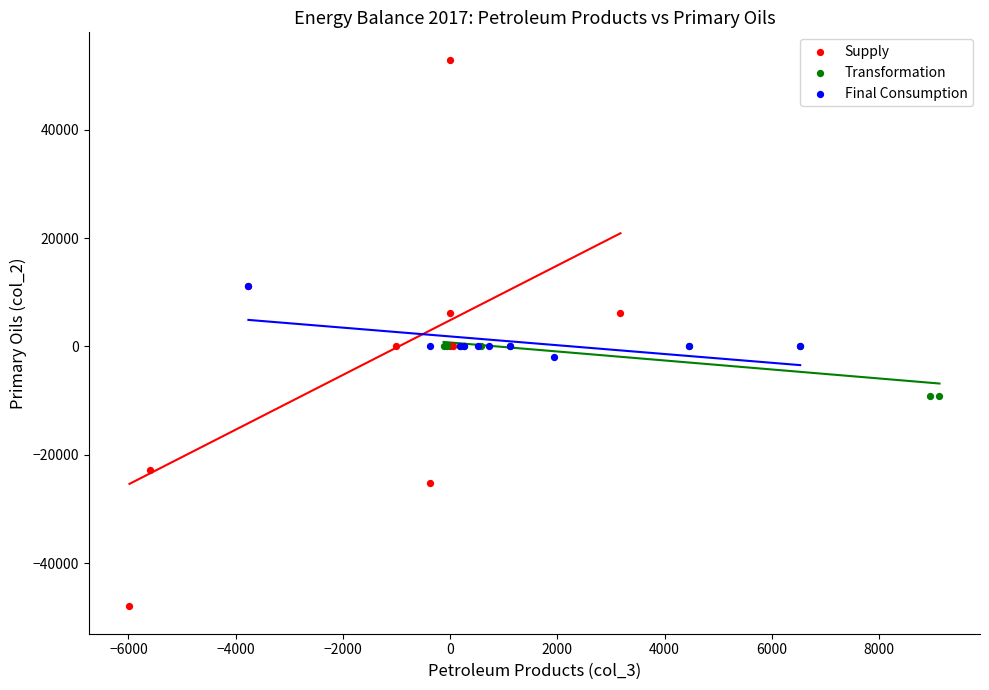

Which series contains the lowest Y value?

Supply